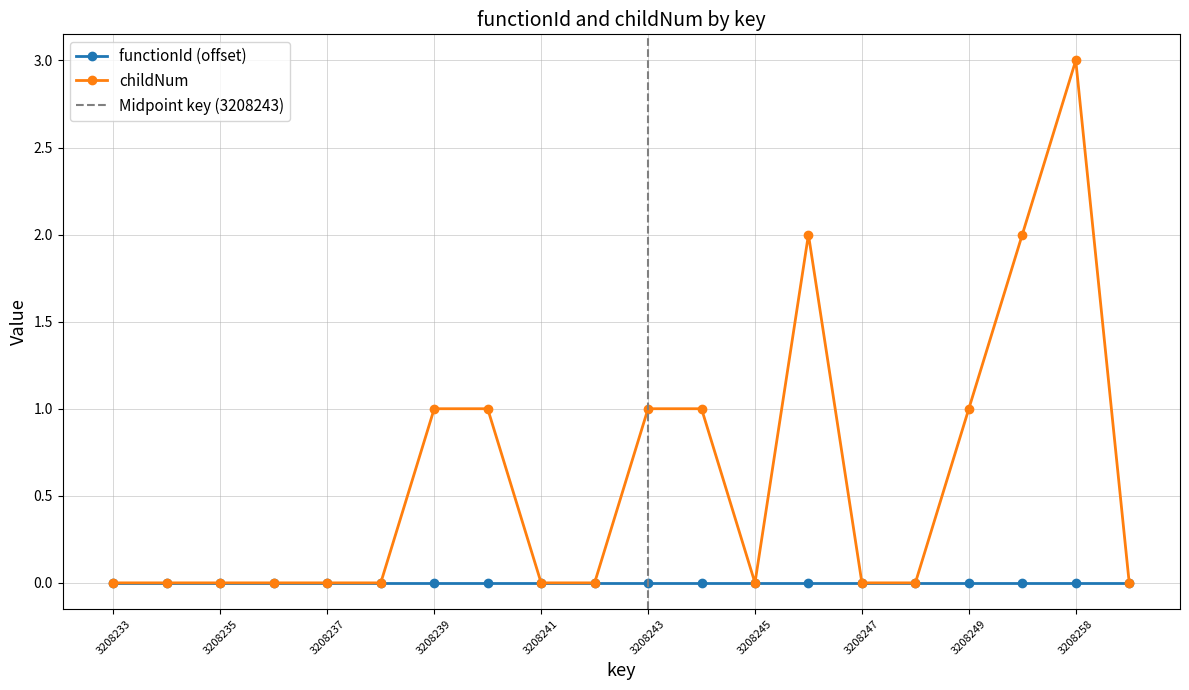

What is the maximum value shown in the chart?

3